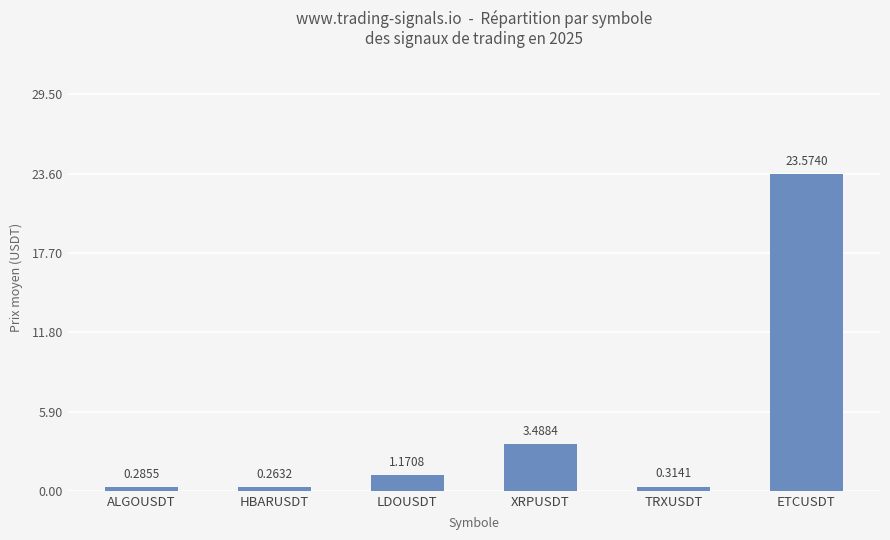

What is the difference between the values at XRPUSDT and LDOUSDT?

2.3